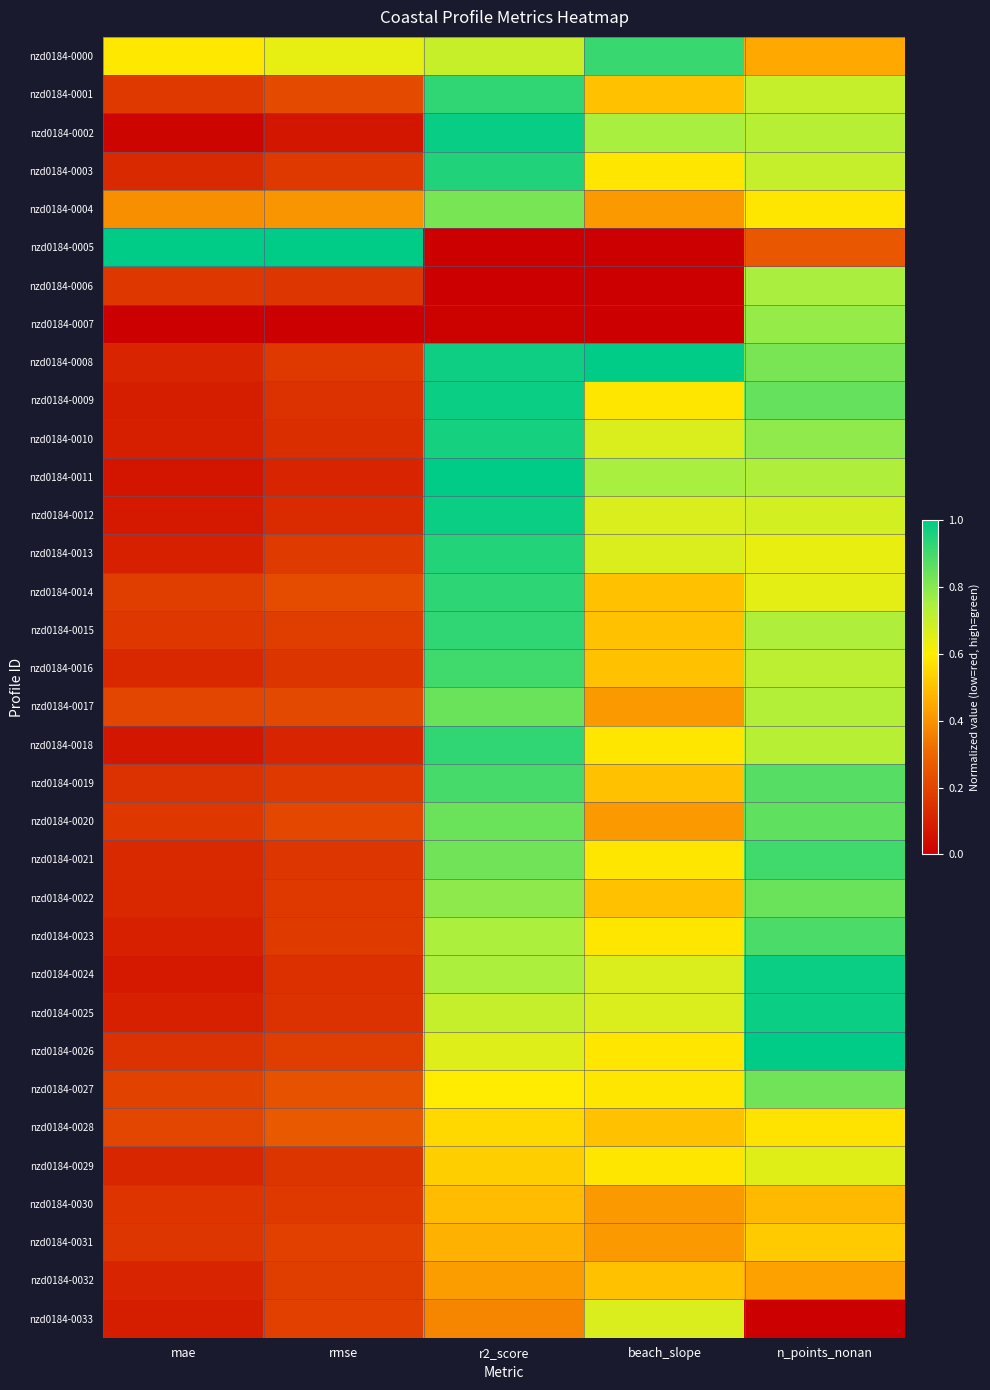

Which series has the largest range (max minus min)?

nzd0184-0005